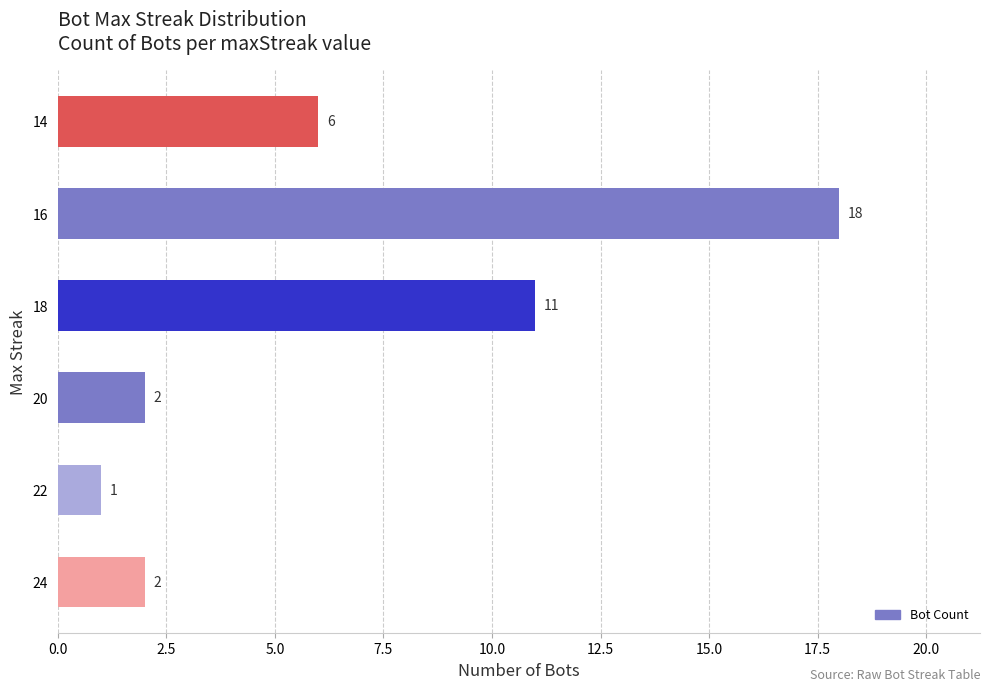

Between 18 and 22, which is larger?

18